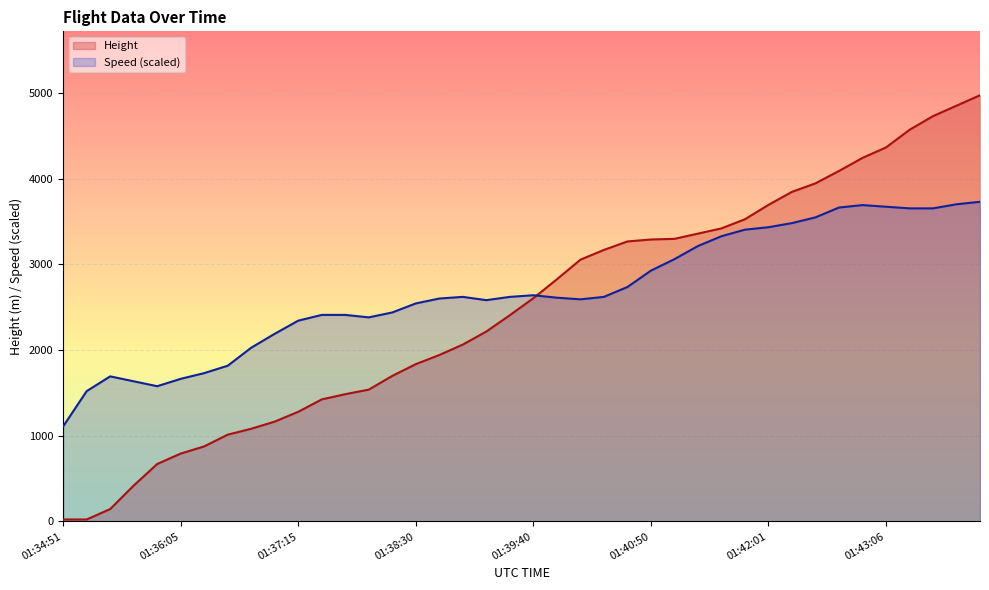

Reading left to right, what are all the values shown in this chart?

Height: 22.9	22.9	144.8	419.1	670.6	792.5	876.3	1013.5	1082.0	1165.9	1280.2	1424.9	1485.9	1539.2	1699.3	1836.4	1943.1	2065.0	2217.4	2407.9	2606.0	2827.0	3055.6	3169.9	3269.0	3291.8	3299.5	3360.4	3421.4	3528.1	3695.7	3848.1	3947.2	4091.9	4244.3	4366.3	4572.0	4732.0	4853.9	4975.9
Speed: 1110.0	1521.5	1693.7	1636.3	1578.9	1665.0	1732.0	1818.1	2028.6	2191.3	2344.4	2411.4	2411.4	2382.7	2440.1	2545.3	2602.8	2621.9	2583.6	2621.9	2641.0	2612.3	2593.2	2621.9	2736.7	2928.1	3062.1	3215.2	3330.0	3406.6	3435.3	3483.1	3550.1	3664.9	3693.6	3674.5	3655.3	3655.3	3703.2	3731.9